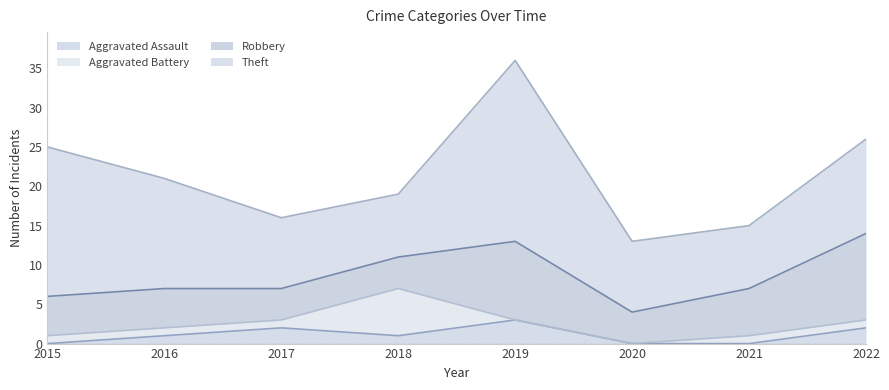

The value of Aggravated Assault at 2020 is 2. True or false?

False